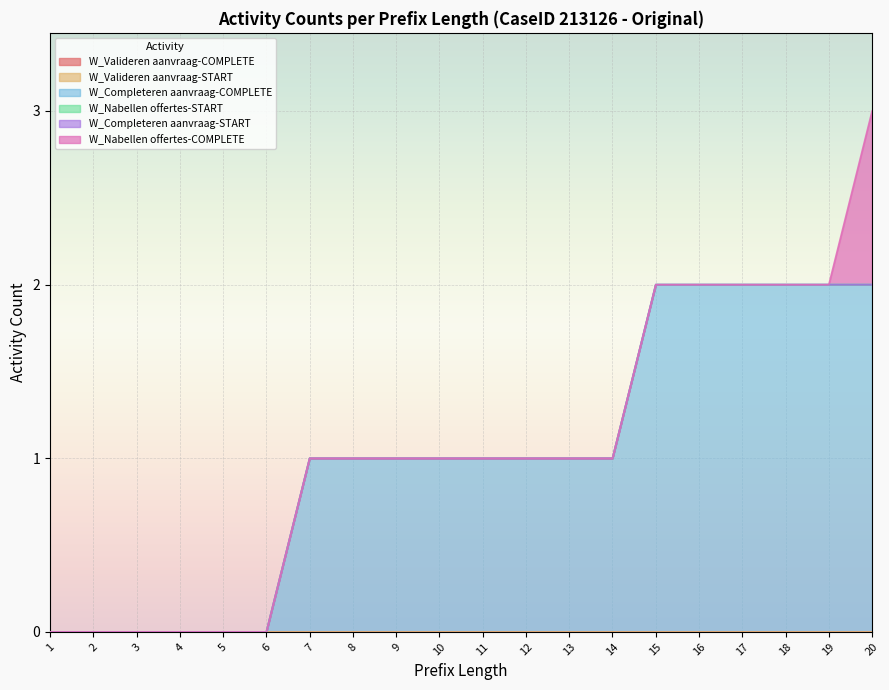

What is the spread (max minus min) of values at 20?

2